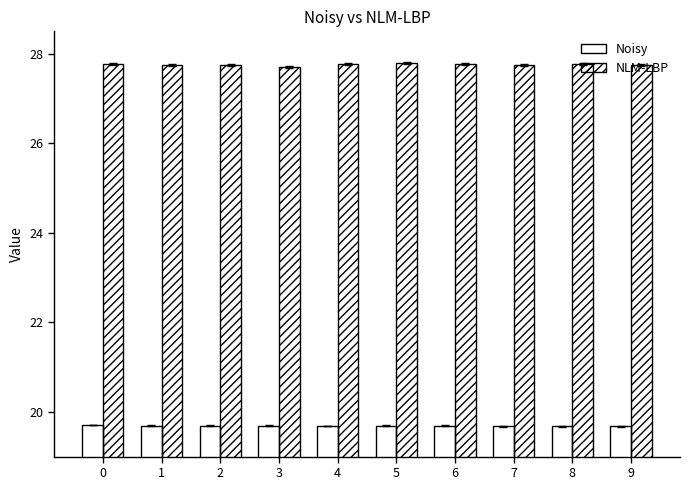

The value of Noisy at 3 is 30.2. True or false?

False